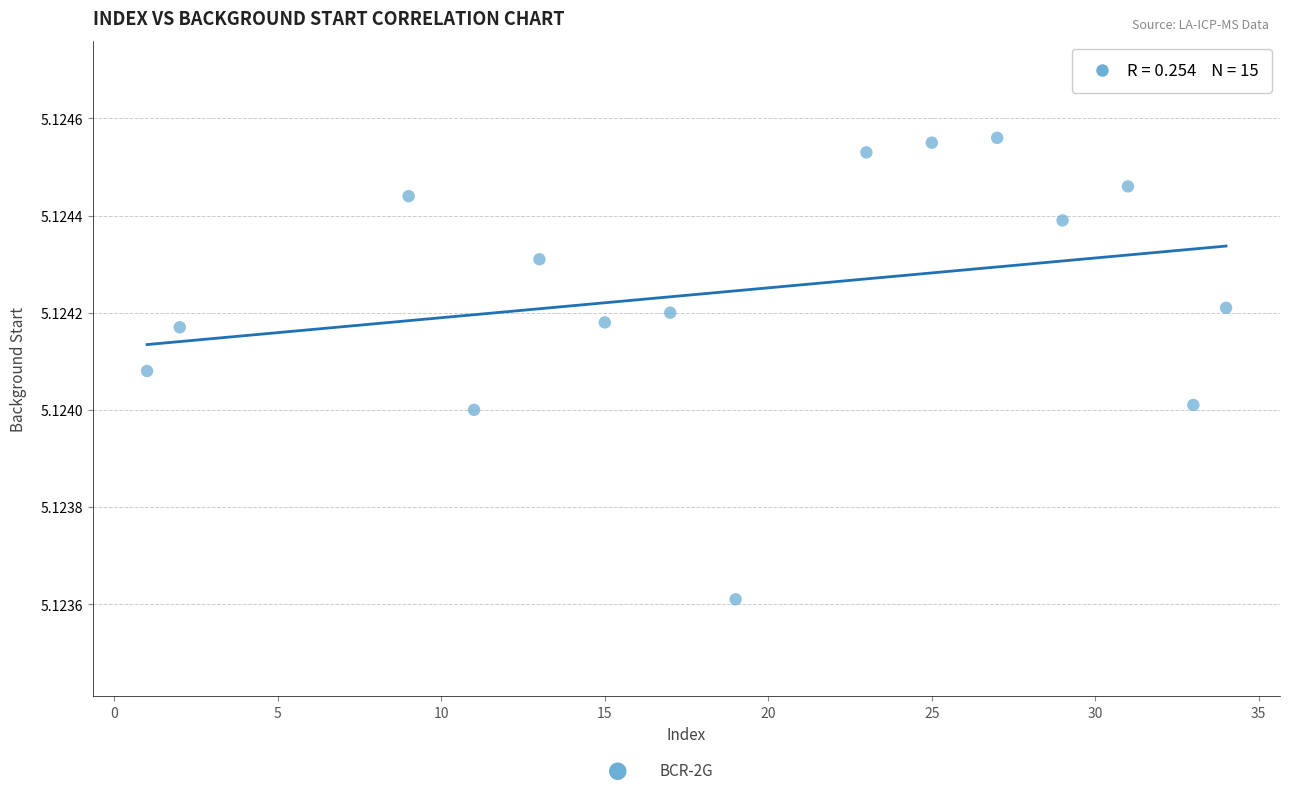

What is the range of X values (max minus min)?

33.0